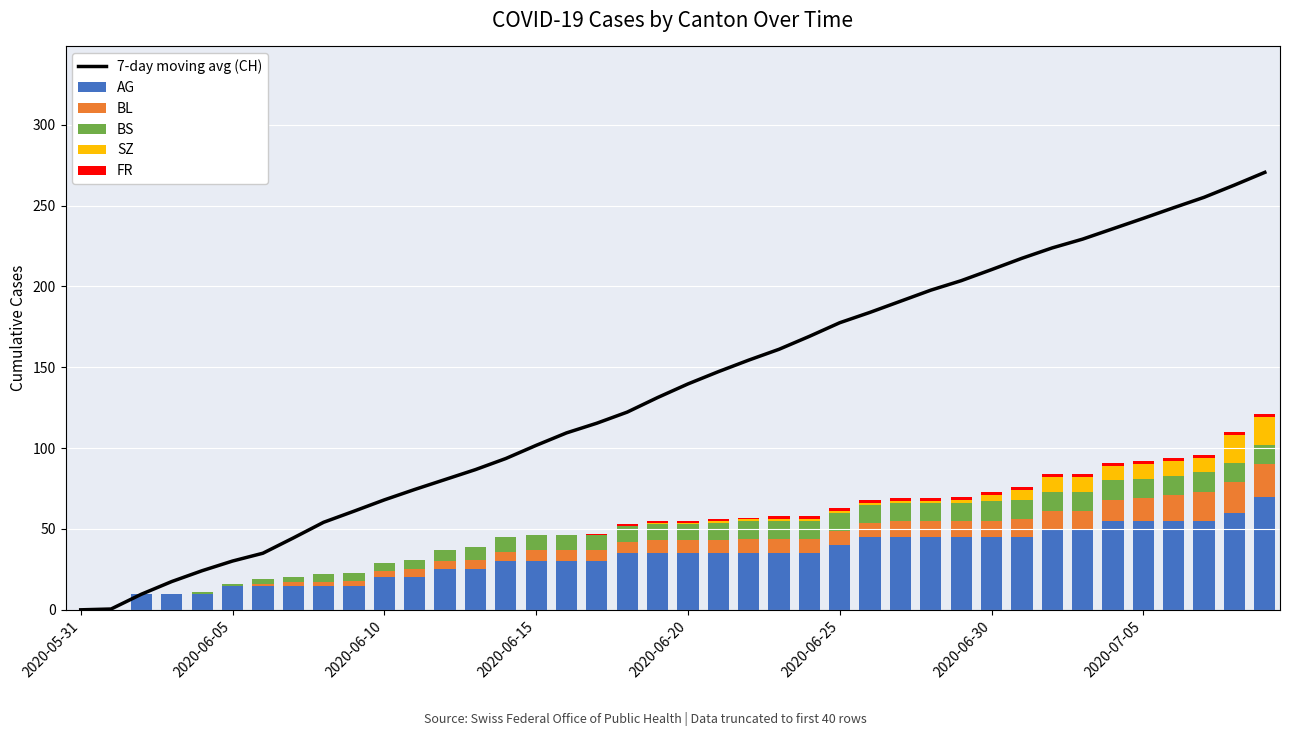

What is the highest value of the AG series?

70